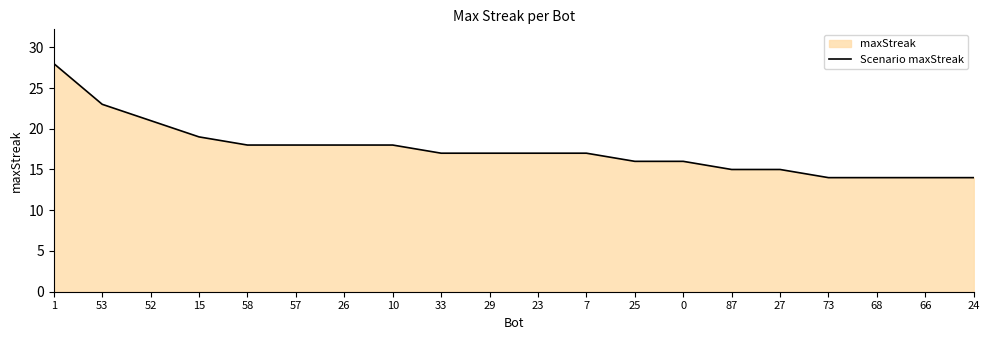

What is the greatest value displayed?

28